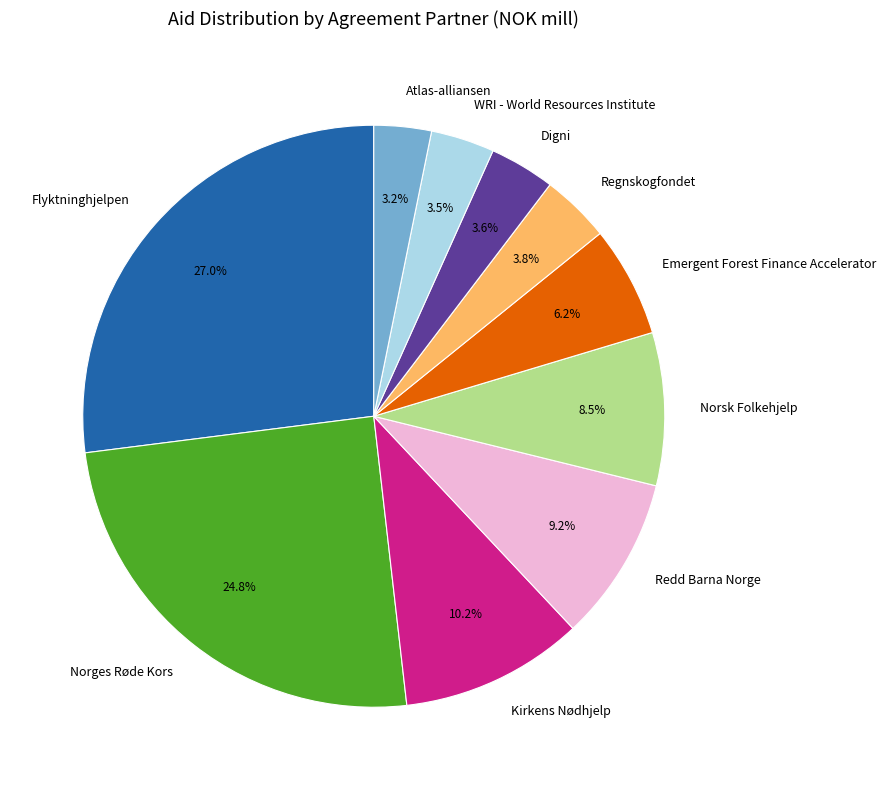

Is the sum of Redd Barna Norge and Regnskogfondet greater than half?

No